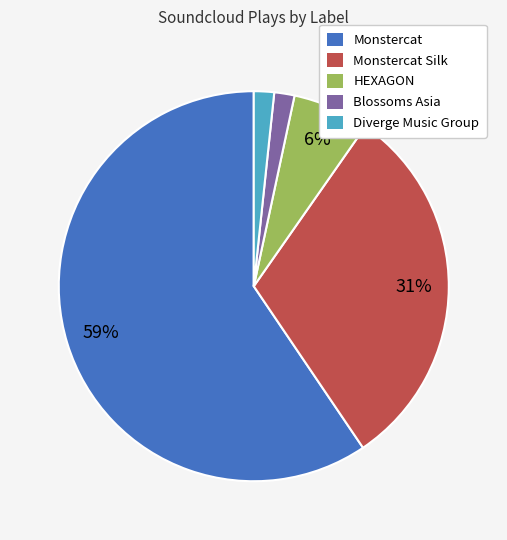

To the nearest percent, what is the average slice percentage?

20%